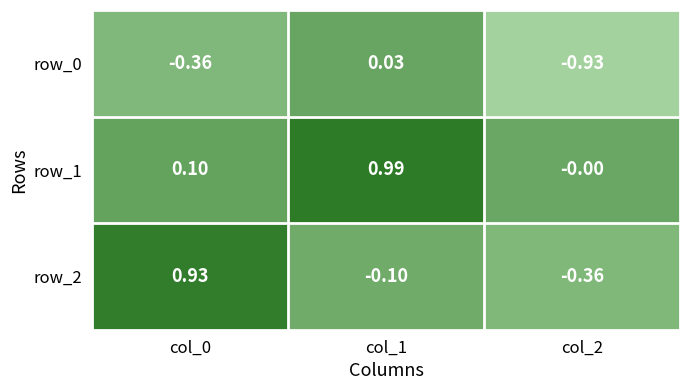

Is the value of row_1 at col_2 greater than the value of row_0 at col_2?

Yes